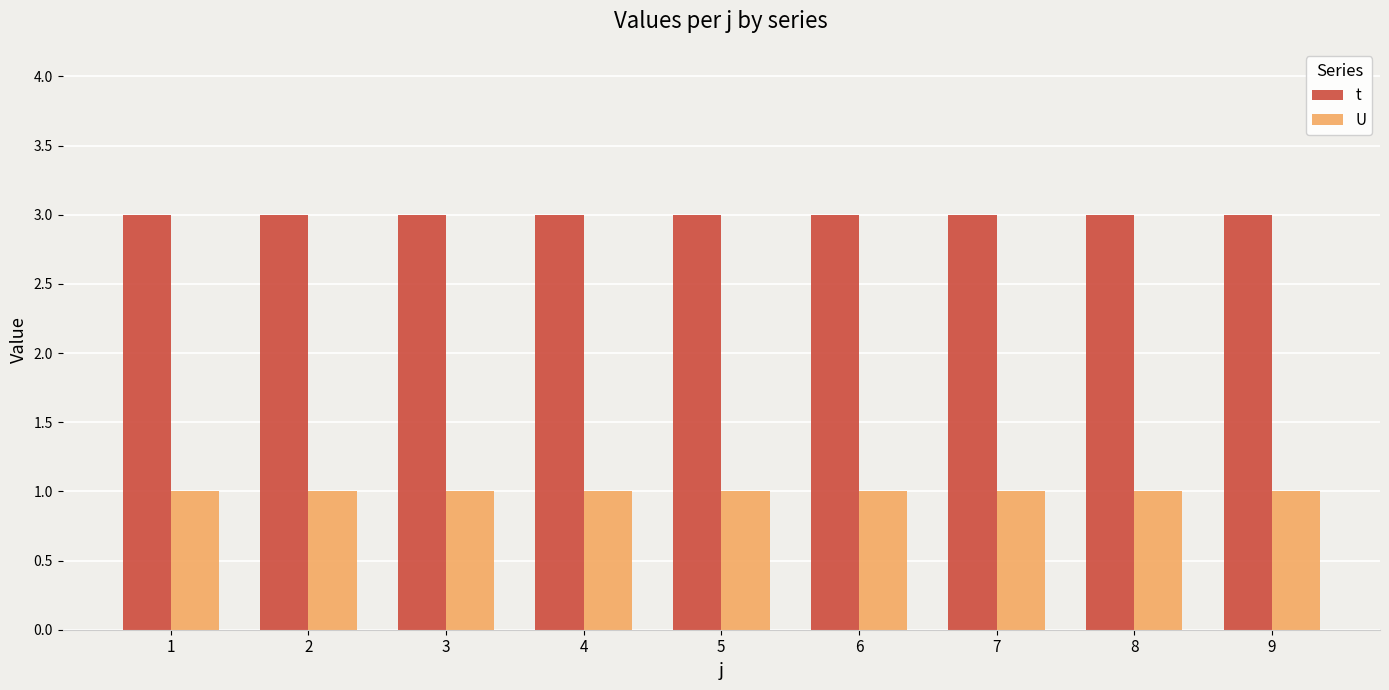

Rank the series by their average value, from highest to lowest.

t, U